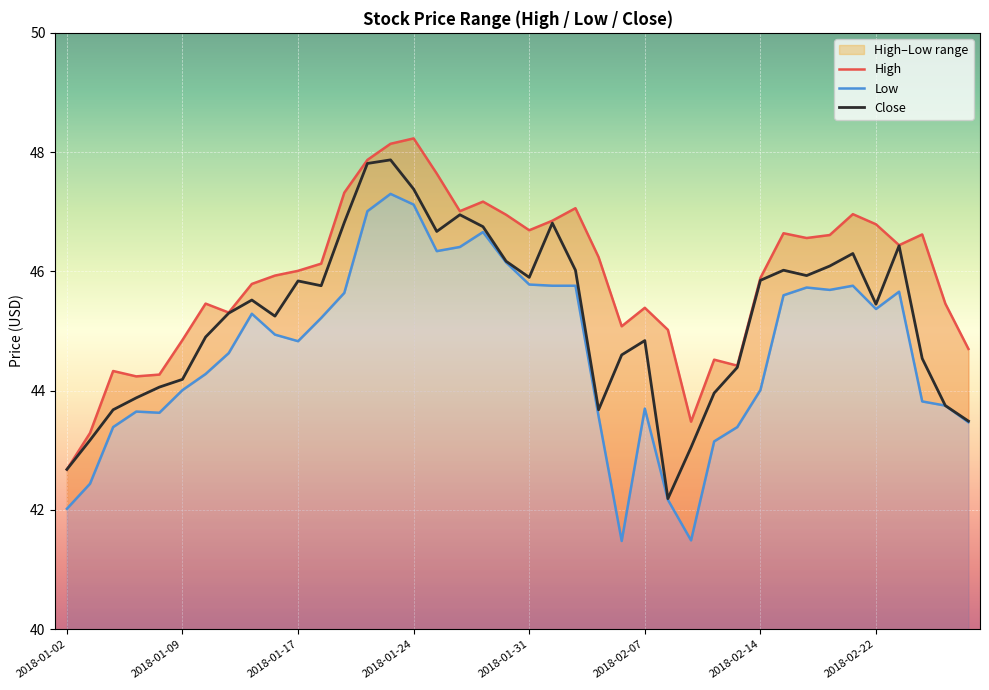

Reading left to right, extract all data points from this chart.

High: 42.7	43.3	44.3	44.2	44.3	44.9	45.5	45.3	45.8	45.9	46.0	46.1	47.3	47.9	48.1	48.2	47.6	47.0	47.2	47.0	46.7	46.9	47.1	46.2	45.1	45.4	45.0	43.5	44.5	44.4	45.9	46.6	46.6	46.6	47.0	46.8	46.4	46.6	45.5	44.7
Low: 42.0	42.4	43.4	43.6	43.6	44.0	44.3	44.6	45.3	44.9	44.8	45.2	45.6	47.0	47.3	47.1	46.3	46.4	46.7	46.1	45.8	45.8	45.8	43.6	41.5	43.7	42.2	41.5	43.1	43.4	44.0	45.6	45.7	45.7	45.8	45.4	45.7	43.8	43.8	43.5
Close: 42.7	43.2	43.7	43.9	44.1	44.2	44.9	45.3	45.5	45.2	45.8	45.8	46.8	47.8	47.9	47.4	46.7	47.0	46.8	46.2	45.9	46.8	46.0	43.7	44.6	44.8	42.2	43.0	44.0	44.4	45.9	46.0	45.9	46.1	46.3	45.5	46.4	44.5	43.8	43.5